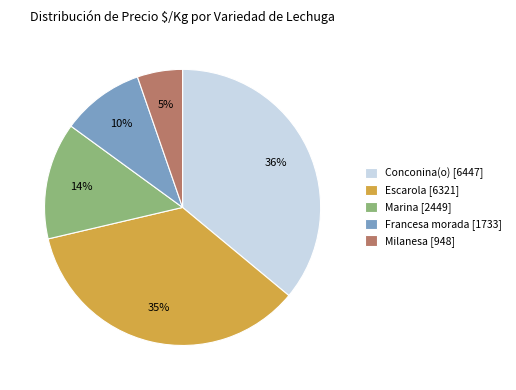

Does any single category account for the majority?

No